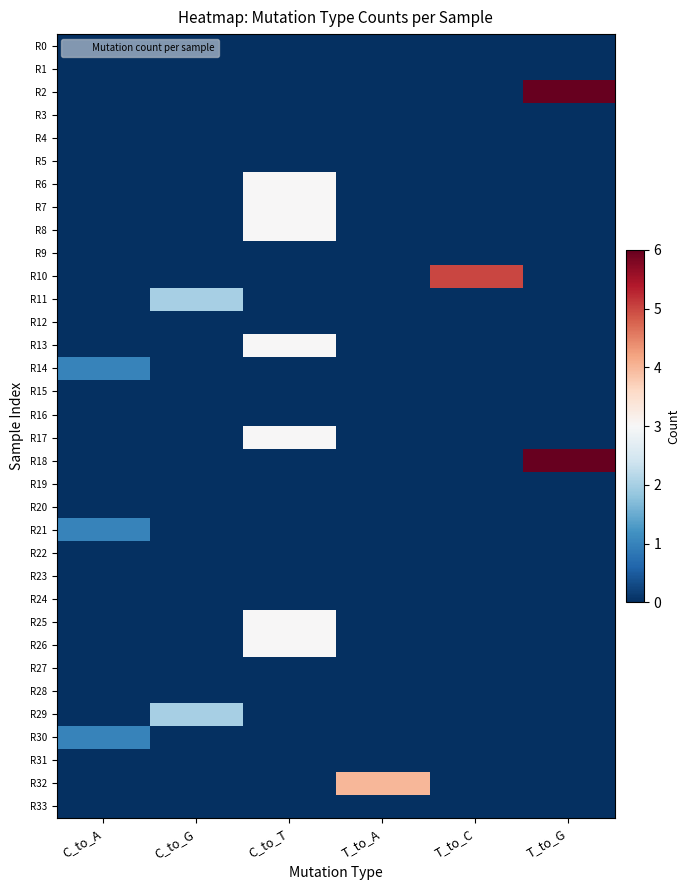

At C_to_G, list the series in order from largest to smallest.

R11, R29, R0, R1, R2, R3, R4, R5, R6, R7, R8, R9, R10, R12, R13, R14, R15, R16, R17, R18, R19, R20, R21, R22, R23, R24, R25, R26, R27, R28, R30, R31, R32, R33